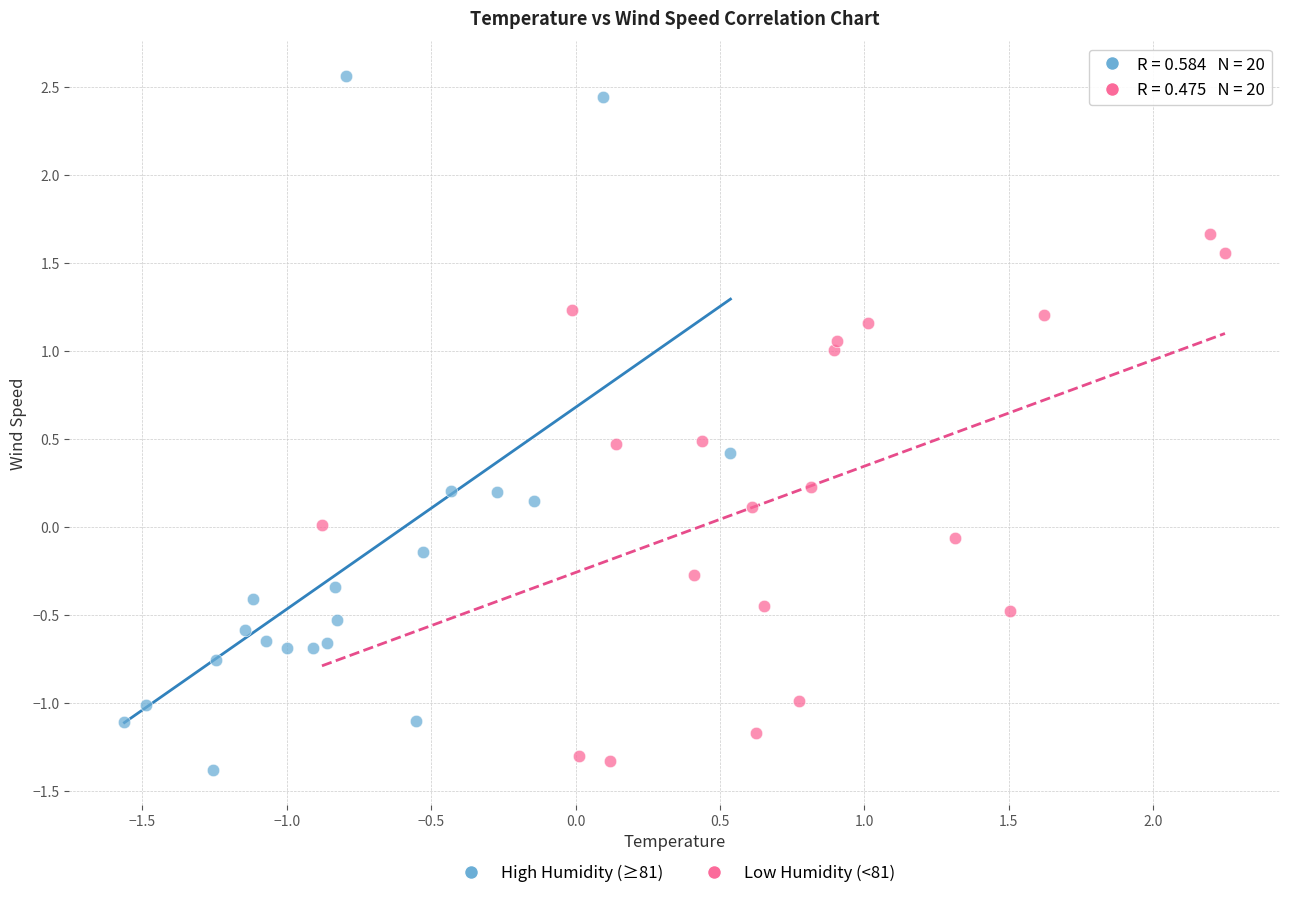

Which series reaches the maximum Y coordinate?

High Humidity (≥81)